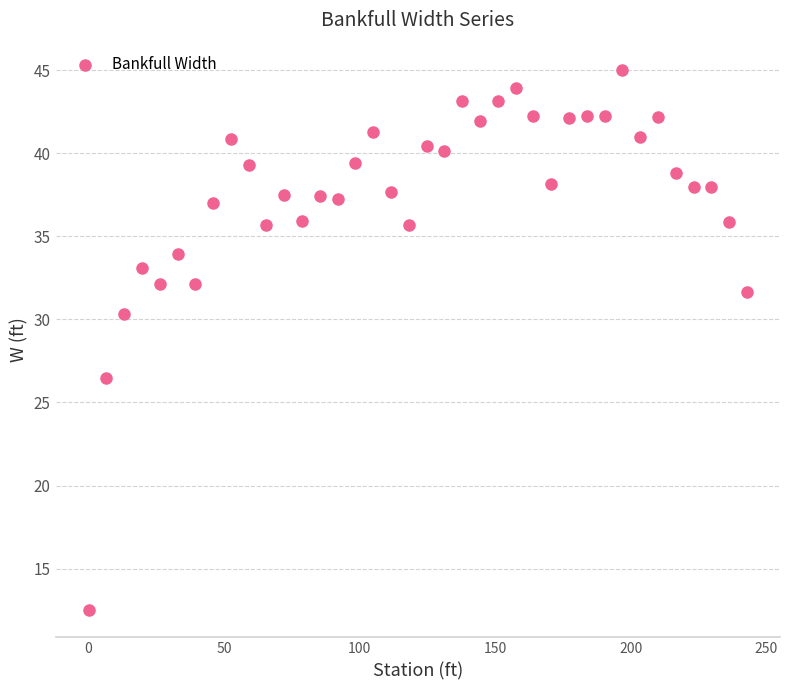

What is the range of X values (max minus min)?

242.8